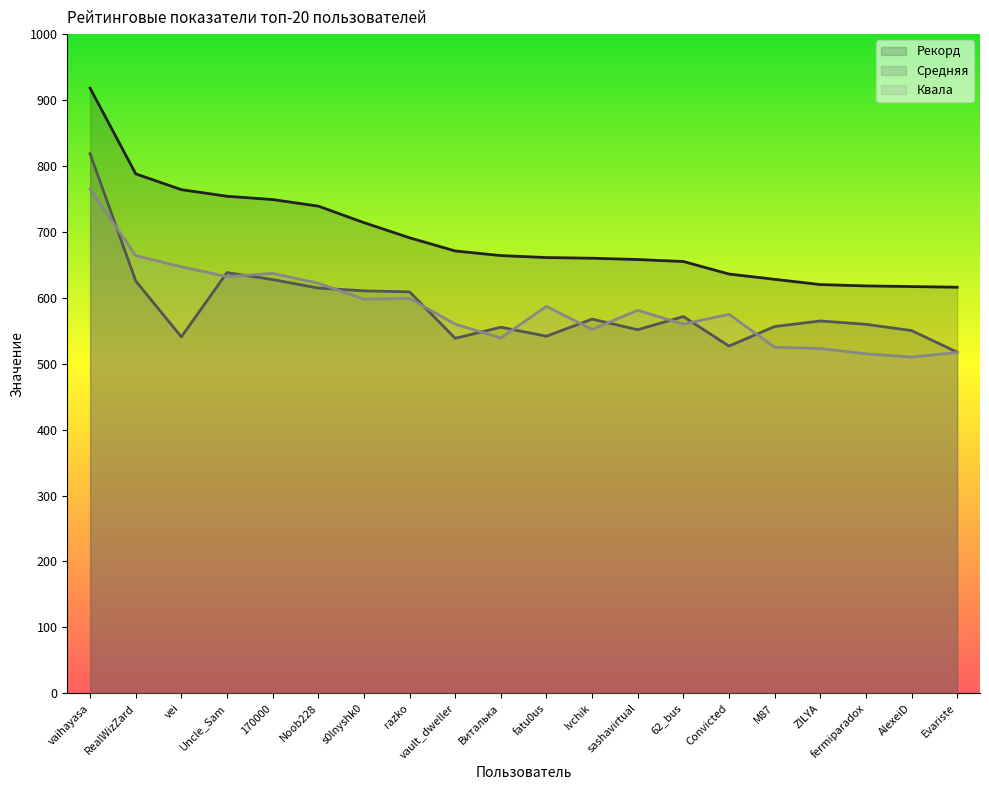

What is the sum of the Рекорд values at RealWizZard and vaihayasa?

1706.0